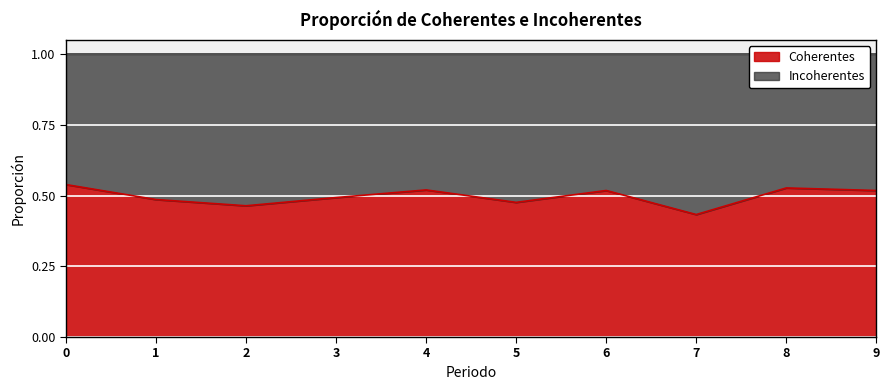

Where is the data nearest to the value 0?

7